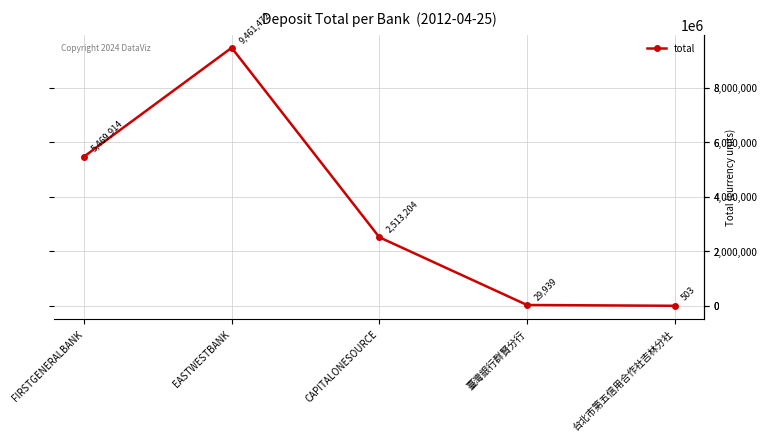

Approximately how many times larger is the value at FIRSTGENERALBANK compared to EASTWESTBANK?

0.6